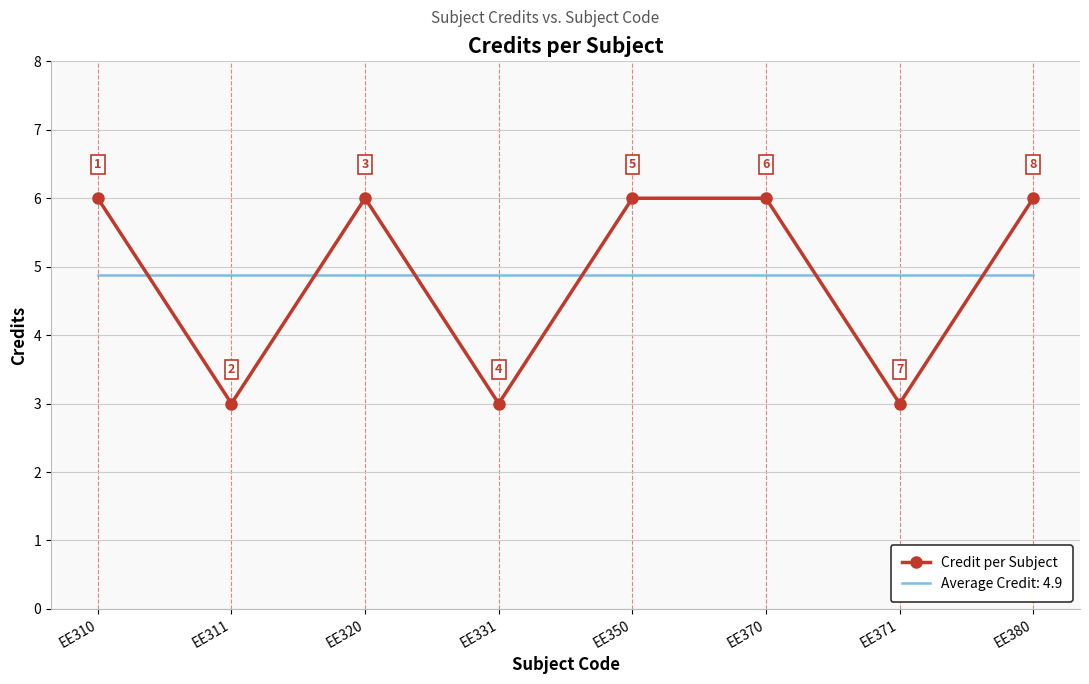

Rank the series by their maximum value, from highest to lowest.

Credit per Subject, Average Credit: 4.9